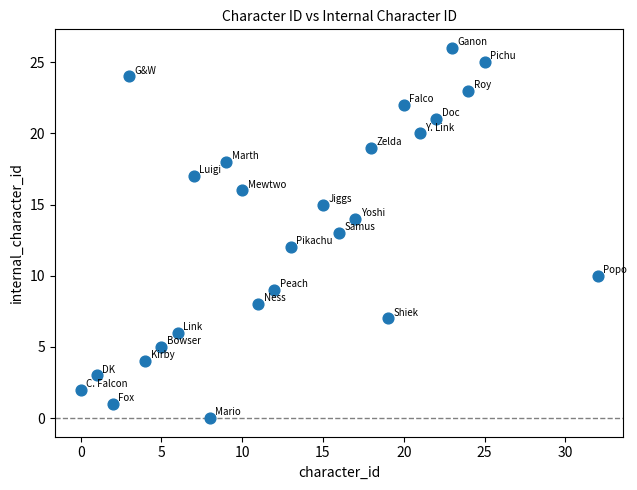

What is the range of Y values (max minus min)?

26